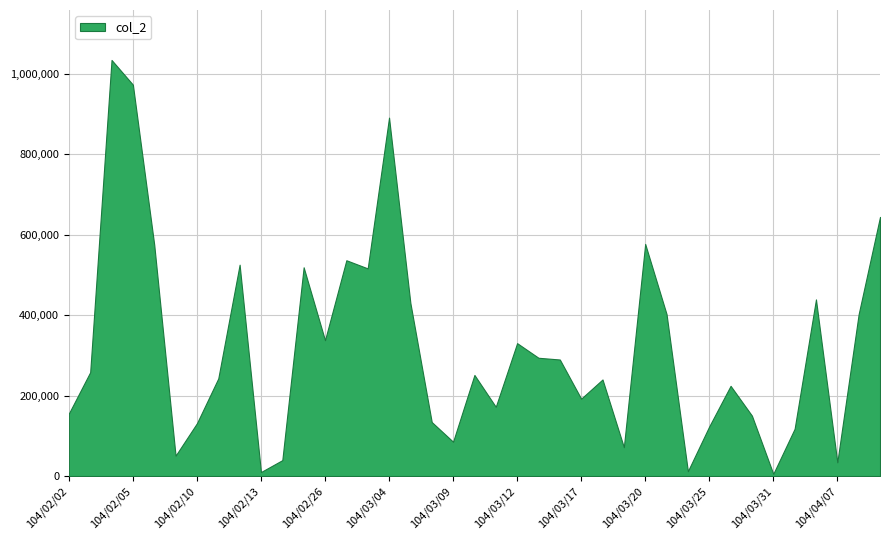

At which category does the chart reach its minimum across all series?

104/03/31